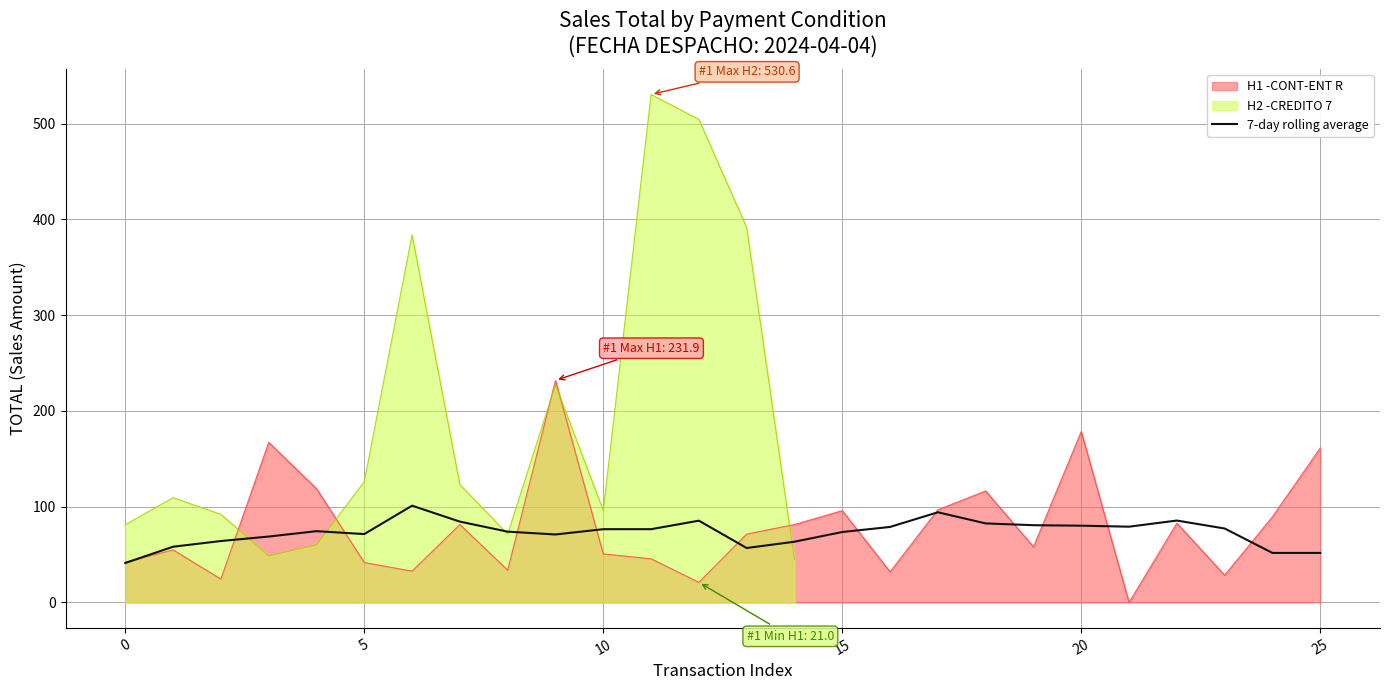

What is the average value?

73.2